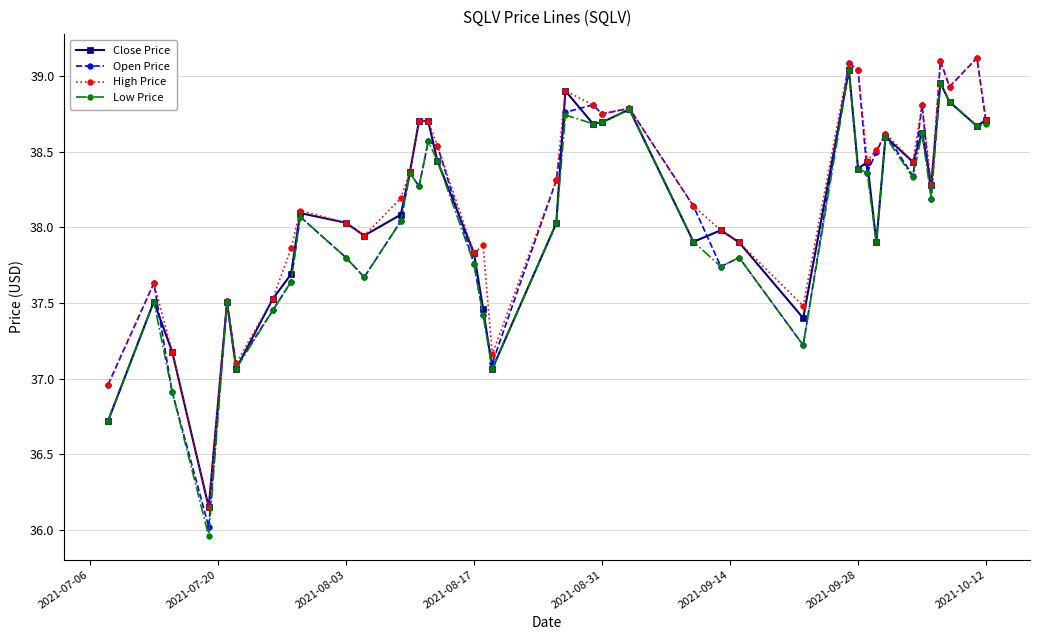

What is the maximum value for Open Price?

39.1